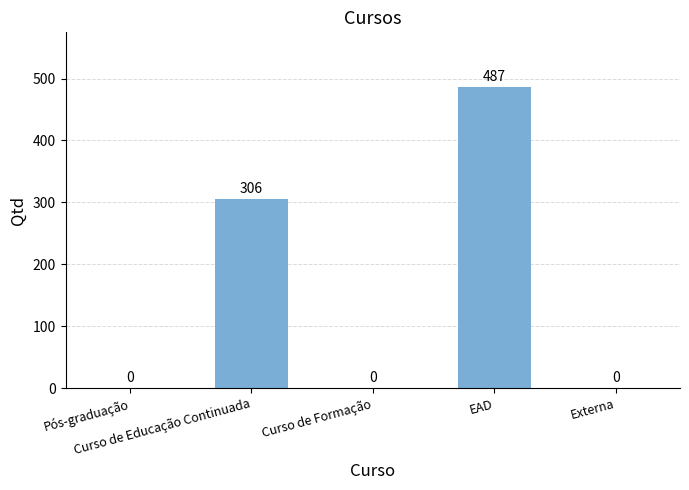

Reading right to left, what are all the values shown in this chart?

Externa=0	EAD=487	Curso de Formação=0	Curso de Educação Continuada=306	Pós-graduação=0